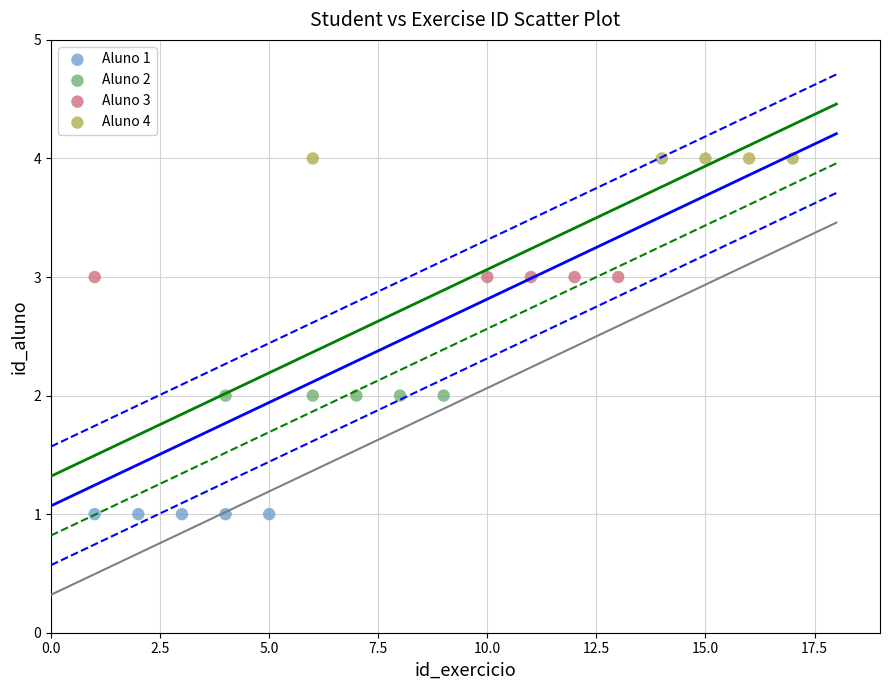

Which series contains the lowest Y value?

Aluno 1